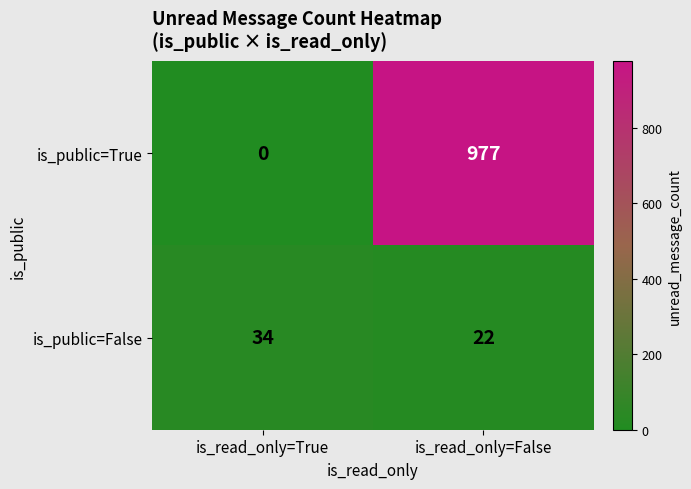

True or false: is_public=True has a value of 977 at is_read_only=False.

True